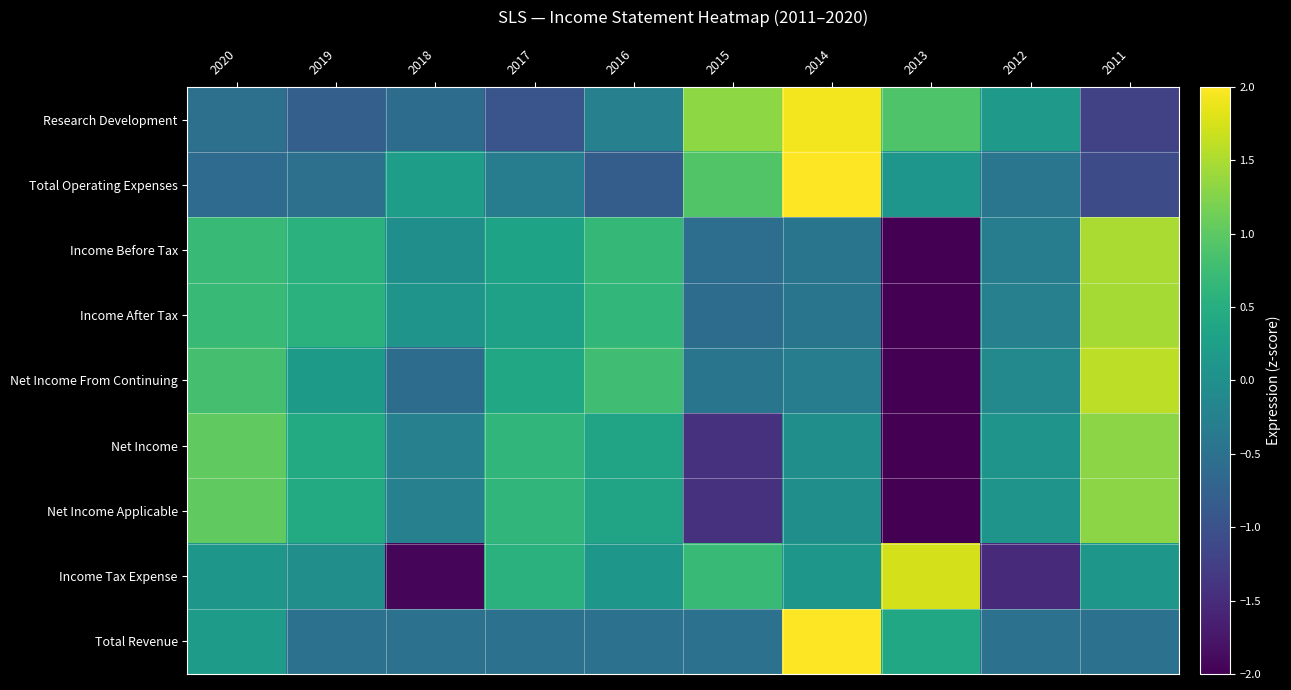

What is the smallest value displayed?

-2.4